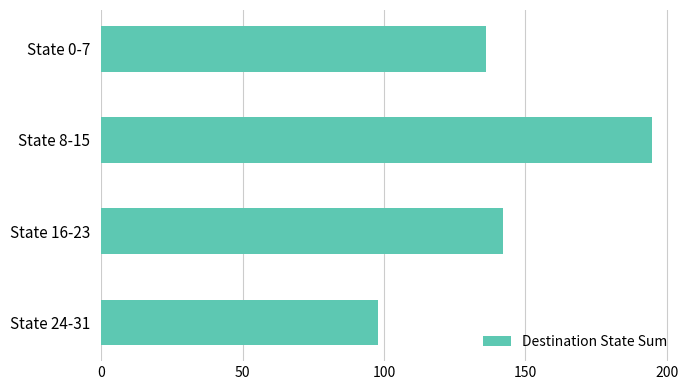

What is the label of the 2nd bar from the top?

State 8-15